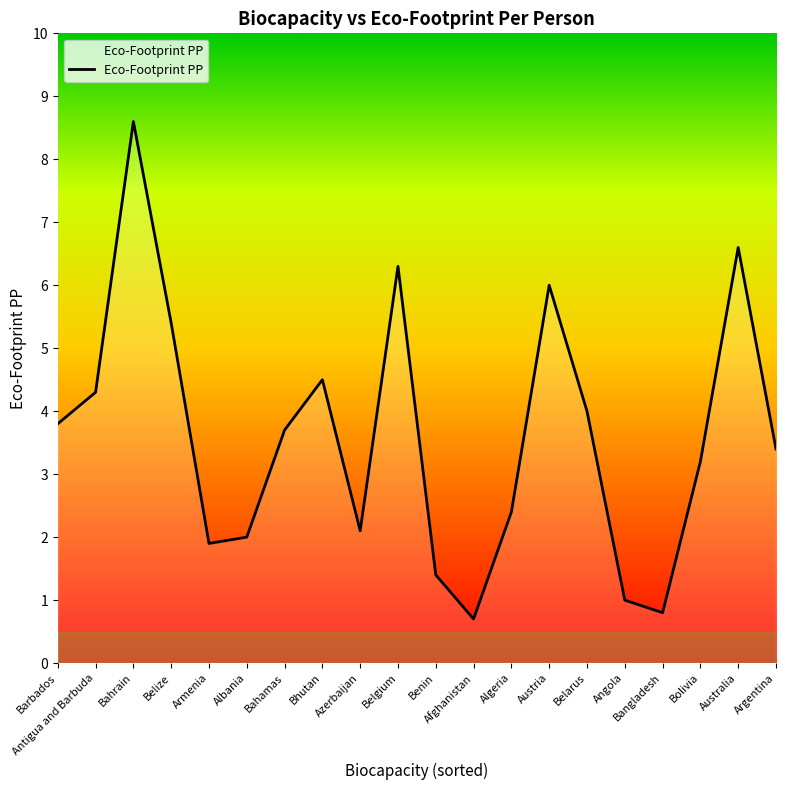

What position from the right is Belgium?

11